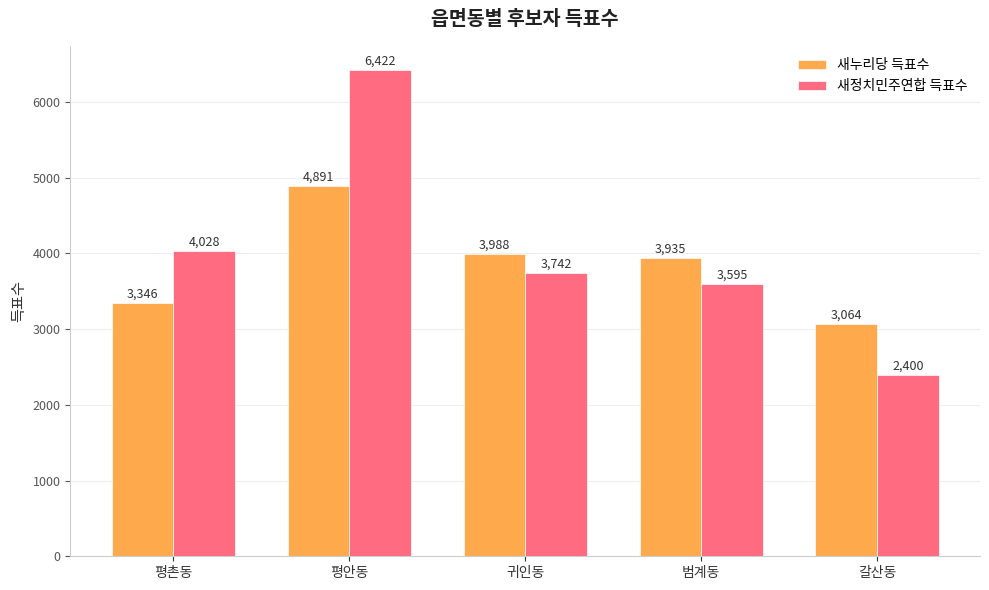

Reading left to right, extract all data points from this chart.

새누리당 득표수: 평촌동=3346	평안동=4891	귀인동=3988	범계동=3935	갈산동=3064
새정치민주연합 득표수: 평촌동=4028	평안동=6422	귀인동=3742	범계동=3595	갈산동=2400